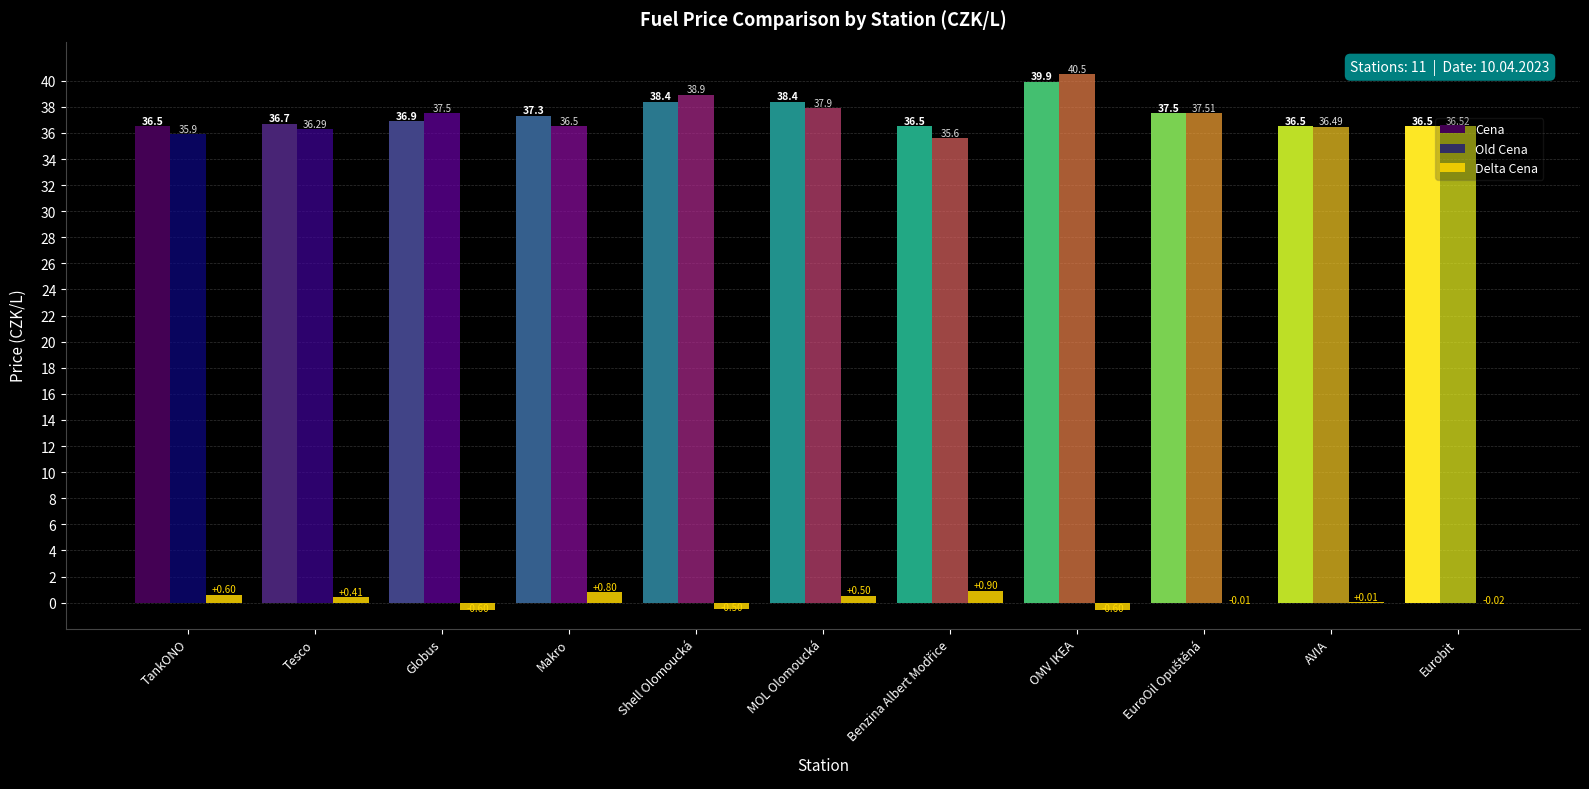

What is the sum of the Cena values at TankONO and OMV IKEA?

76.4